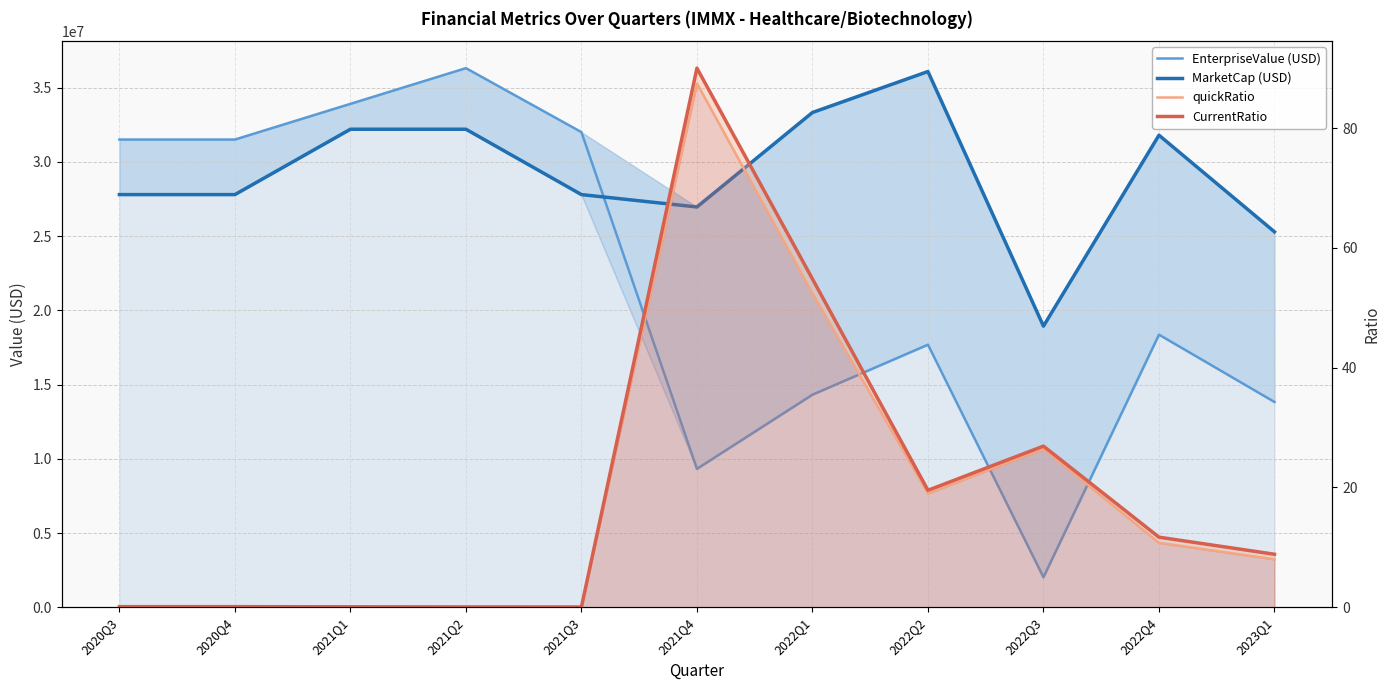

Where is CurrentRatio nearest to the value 45?

2022Q1